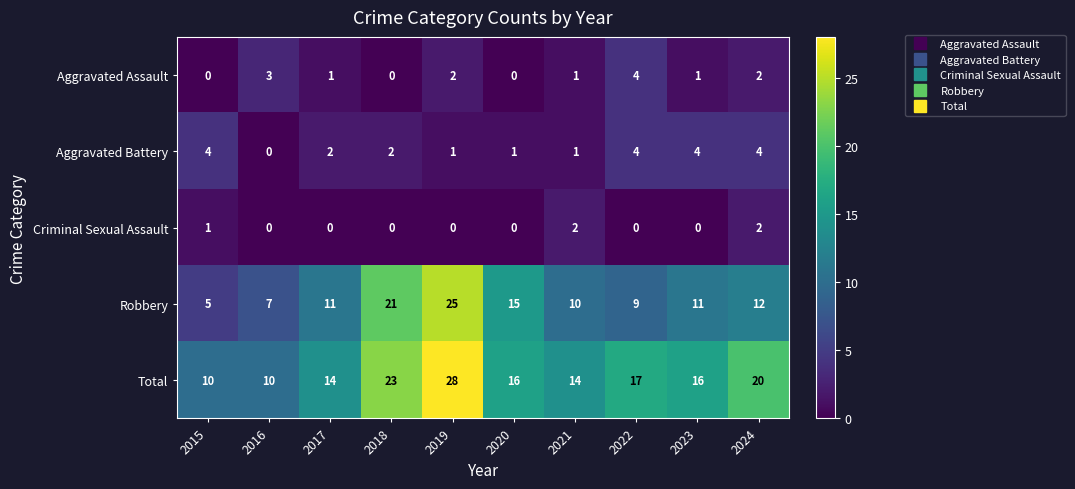

At 2019, list the series in order from smallest to largest.

Criminal Sexual Assault, Aggravated Battery, Aggravated Assault, Robbery, Total